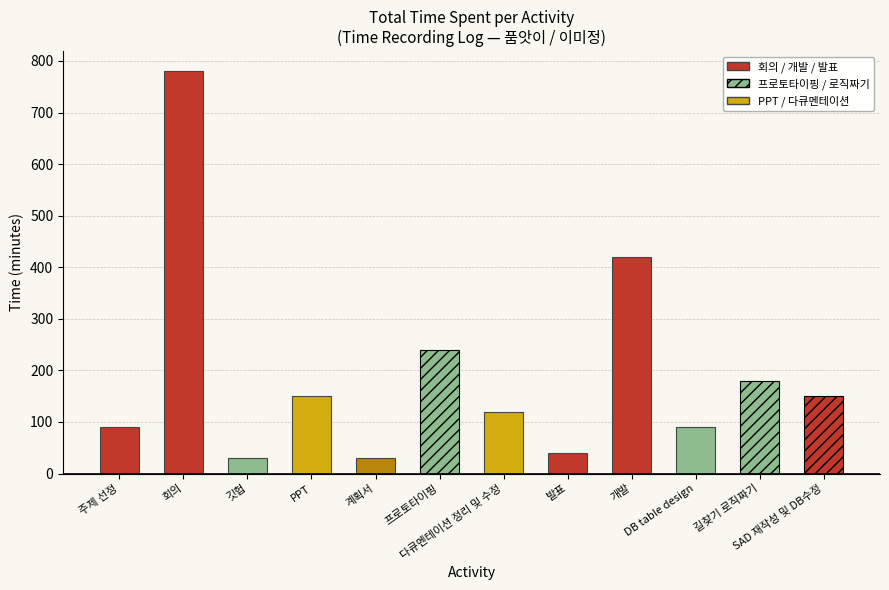

How many bars are there in total?

12